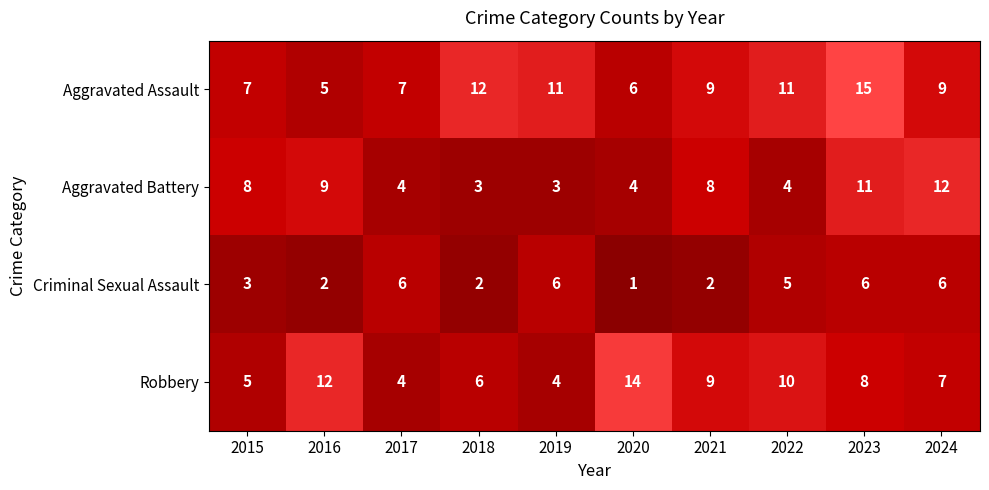

Which series changed the most between 2016 and 2021?

Aggravated Assault